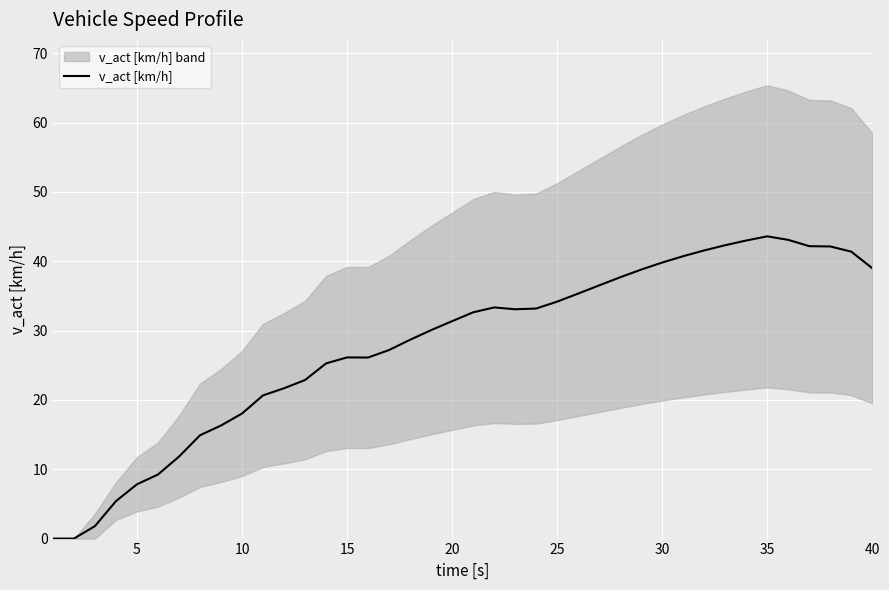

The value of v_act [km/h] at 30 is 39.8. True or false?

True